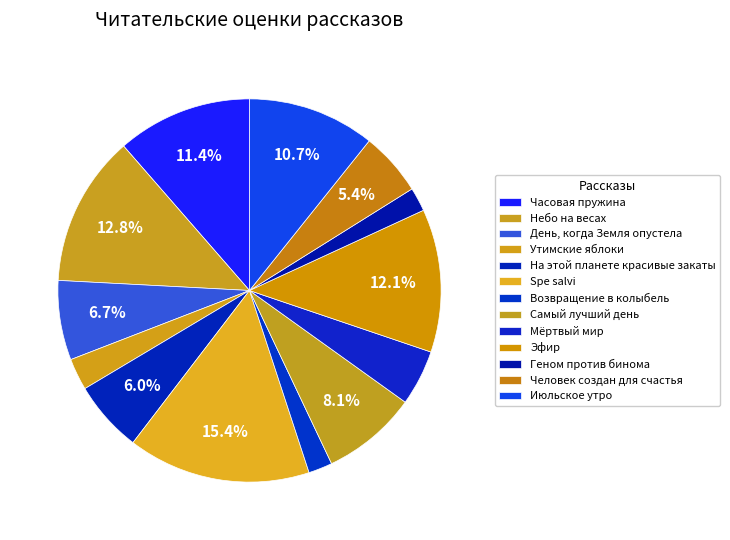

To the nearest percent, what portion does Утимские яблоки represent?

3%